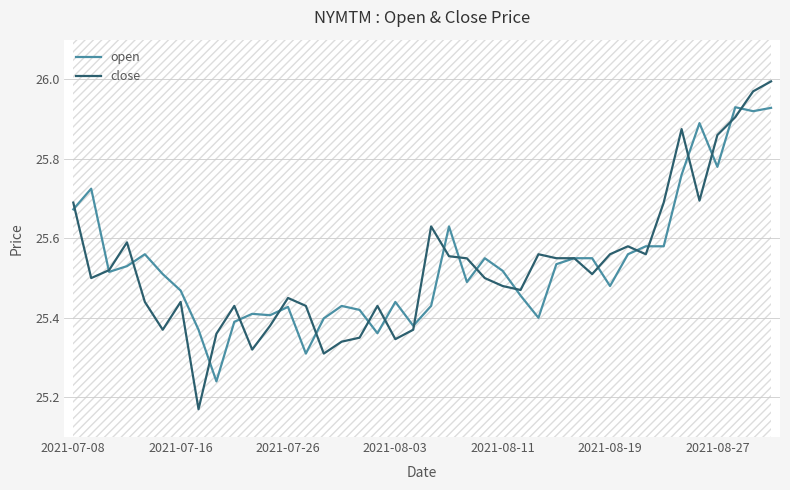

What position from the right is 14?

26